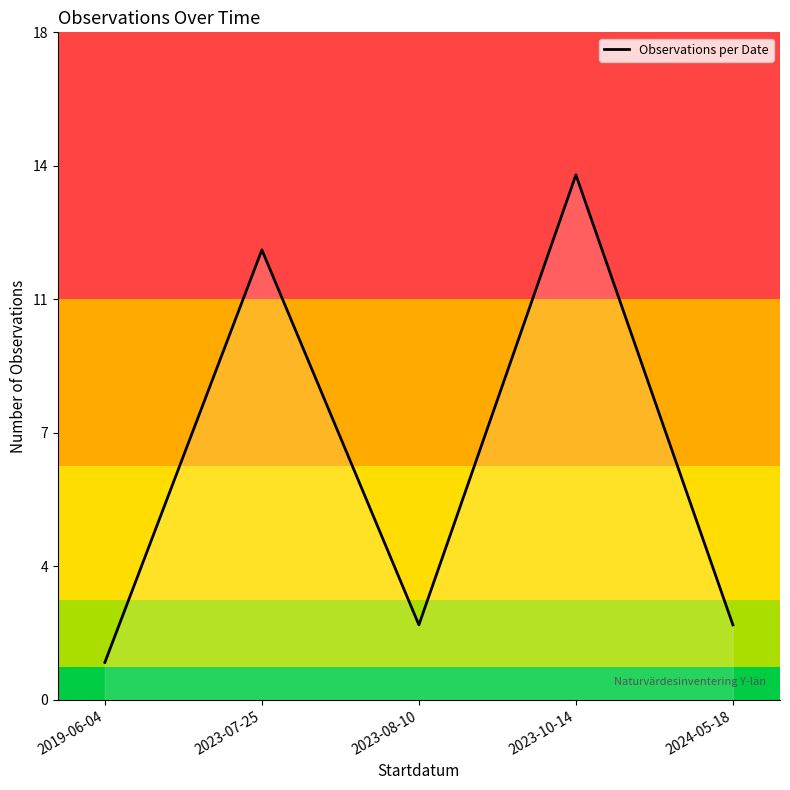

Reading left to right, list all the values displayed in this chart.

1	12	2	14	2